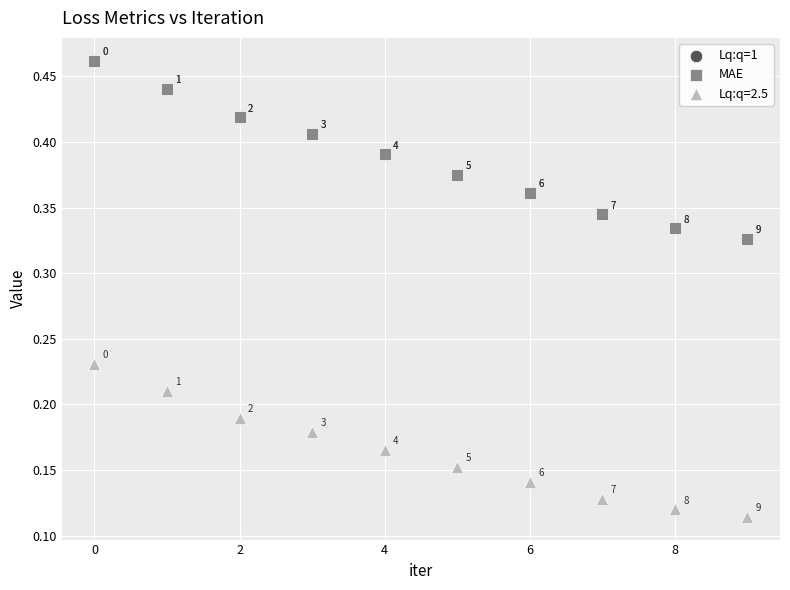

Which series has the widest spread of Y values?

MAE